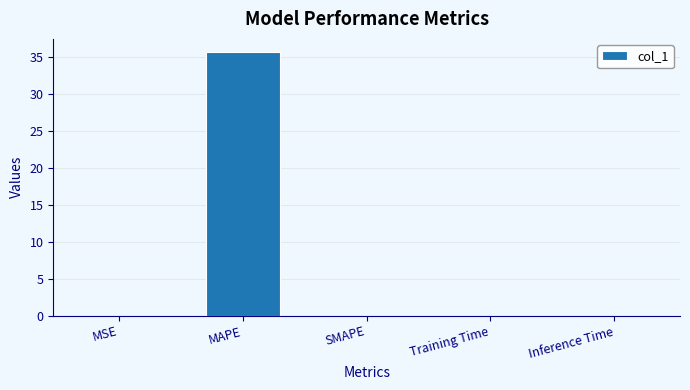

The value at MSE is 0.0. True or false?

True